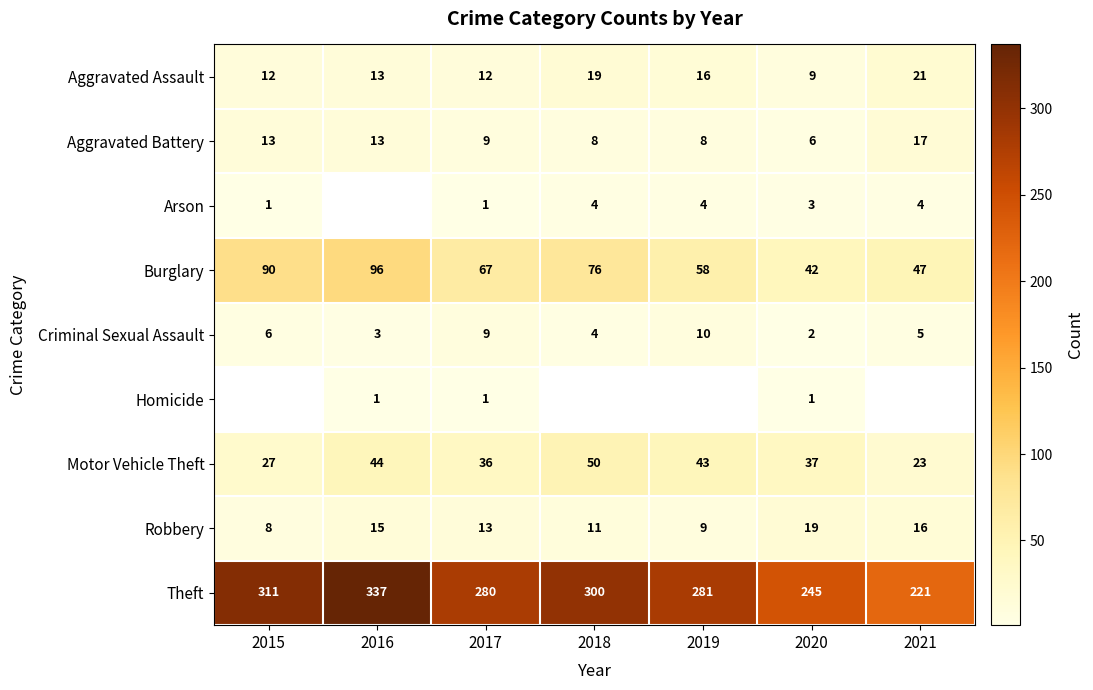

Is it true that Homicide equals 0 at 2020?

False